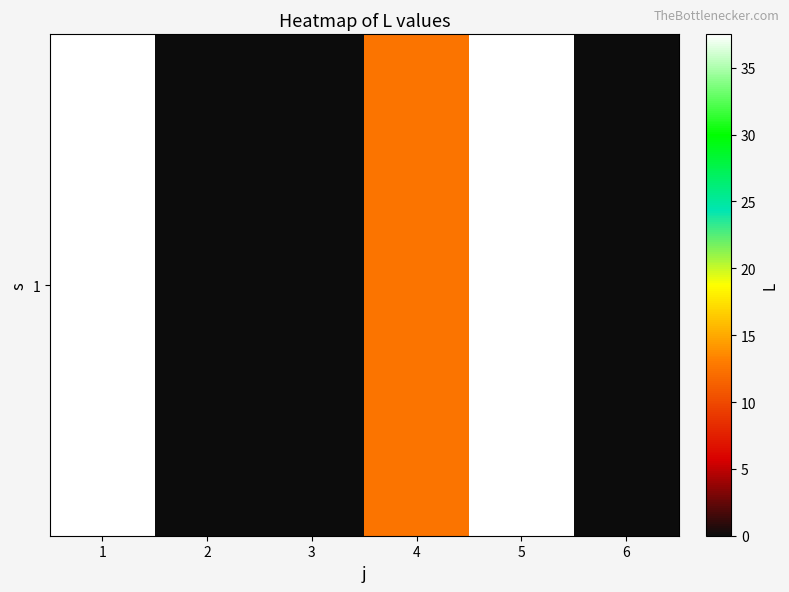

What is the difference between the values at 3 and 1?

37.5